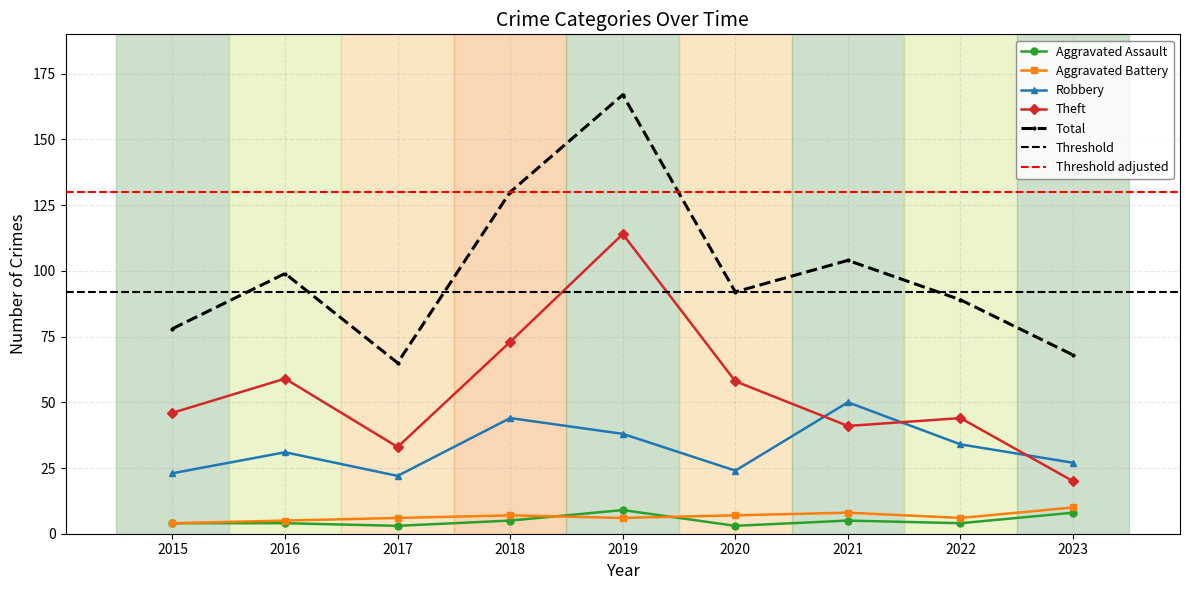

Reading left to right, extract all data points from this chart.

Aggravated Assault: 2015=4	2016=4	2017=3	2018=5	2019=9	2020=3	2021=5	2022=4	2023=8
Aggravated Battery: 2015=4	2016=5	2017=6	2018=7	2019=6	2020=7	2021=8	2022=6	2023=10
Robbery: 2015=23	2016=31	2017=22	2018=44	2019=38	2020=24	2021=50	2022=34	2023=27
Theft: 2015=46	2016=59	2017=33	2018=73	2019=114	2020=58	2021=41	2022=44	2023=20
Total: 2015=78	2016=99	2017=65	2018=130	2019=167	2020=92	2021=104	2022=89	2023=68